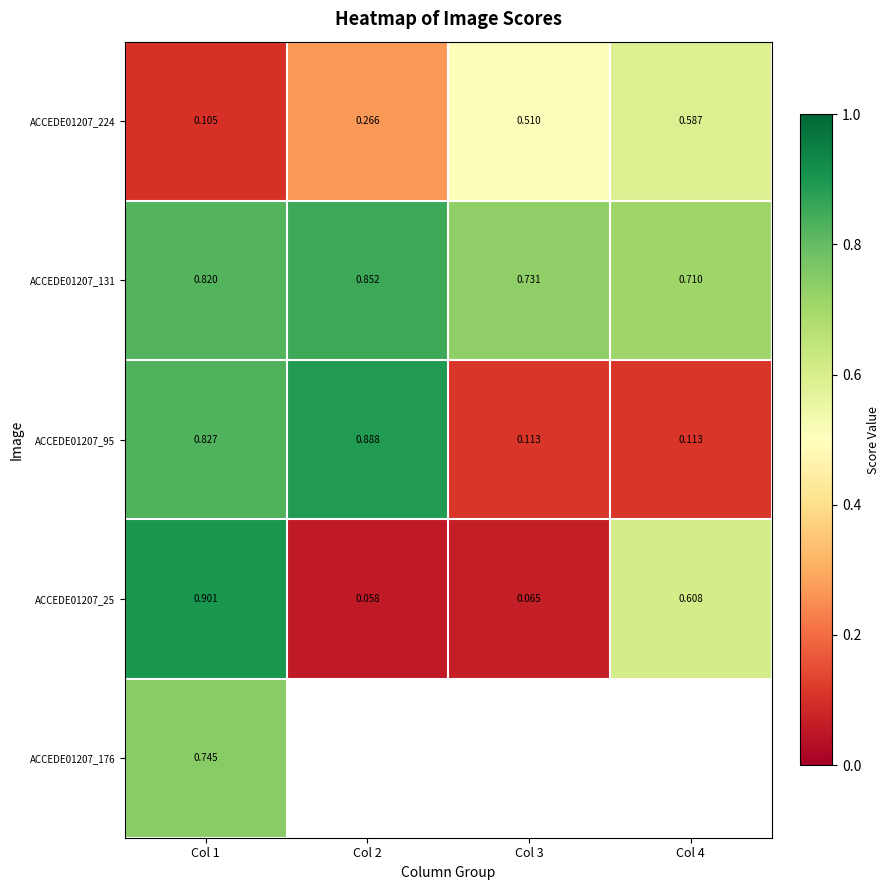

How many distinct data groups are displayed?

5